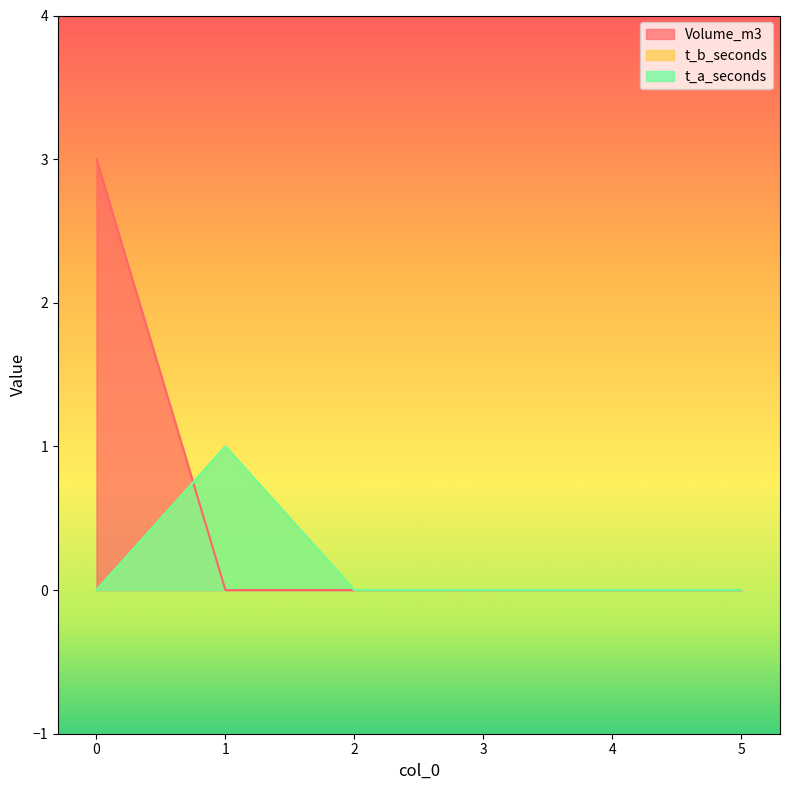

Between 1 and 2, which is larger?

1